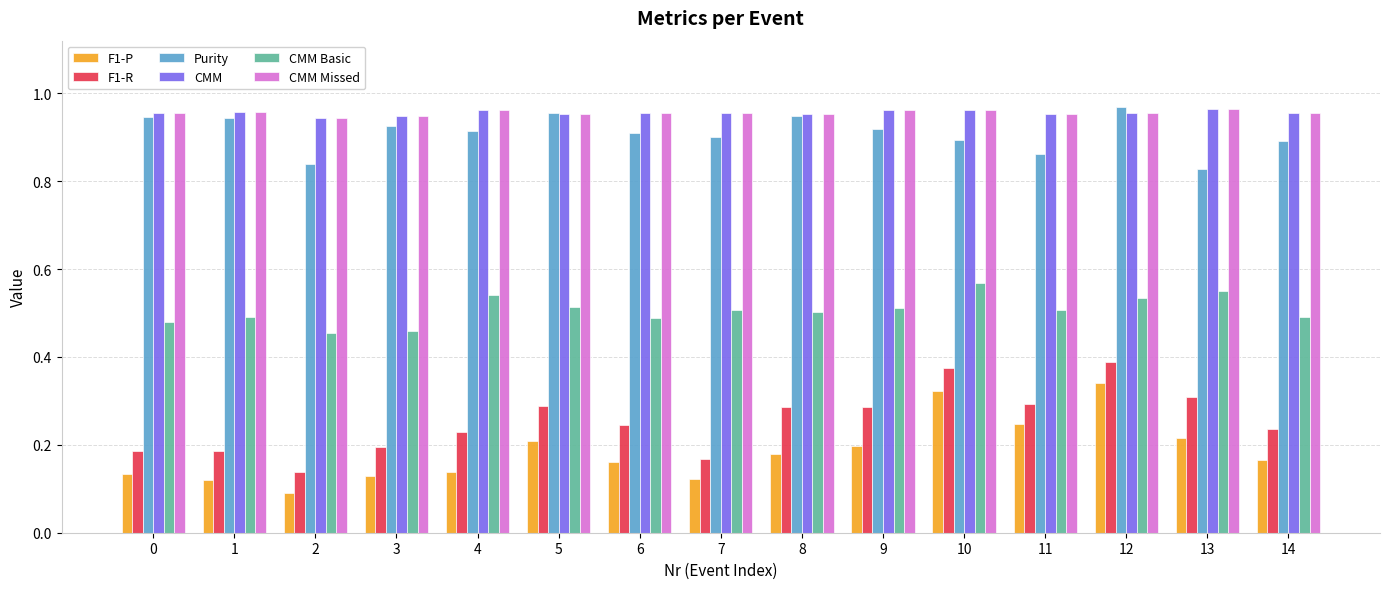

At how many categories does at least one series exceed 0?

15